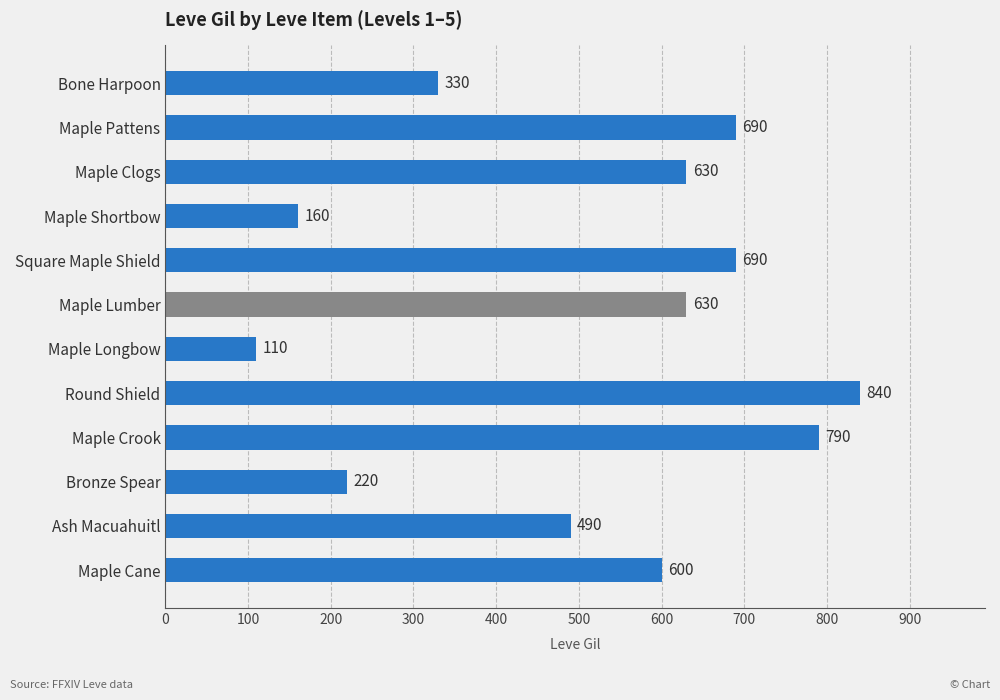

True or false: the data shows 630 at Maple Clogs.

True